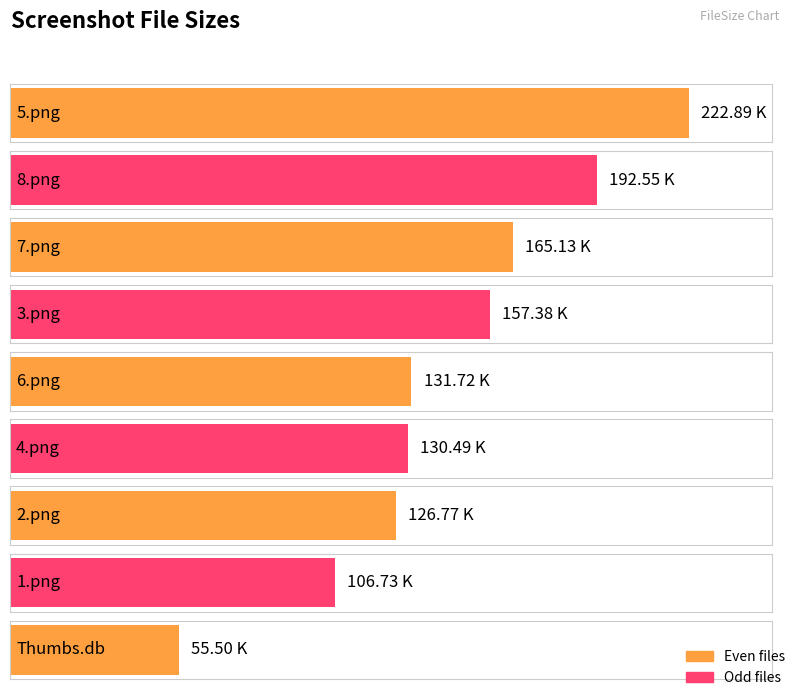

What is the change in value from 7.png to 2.png?

-38.4